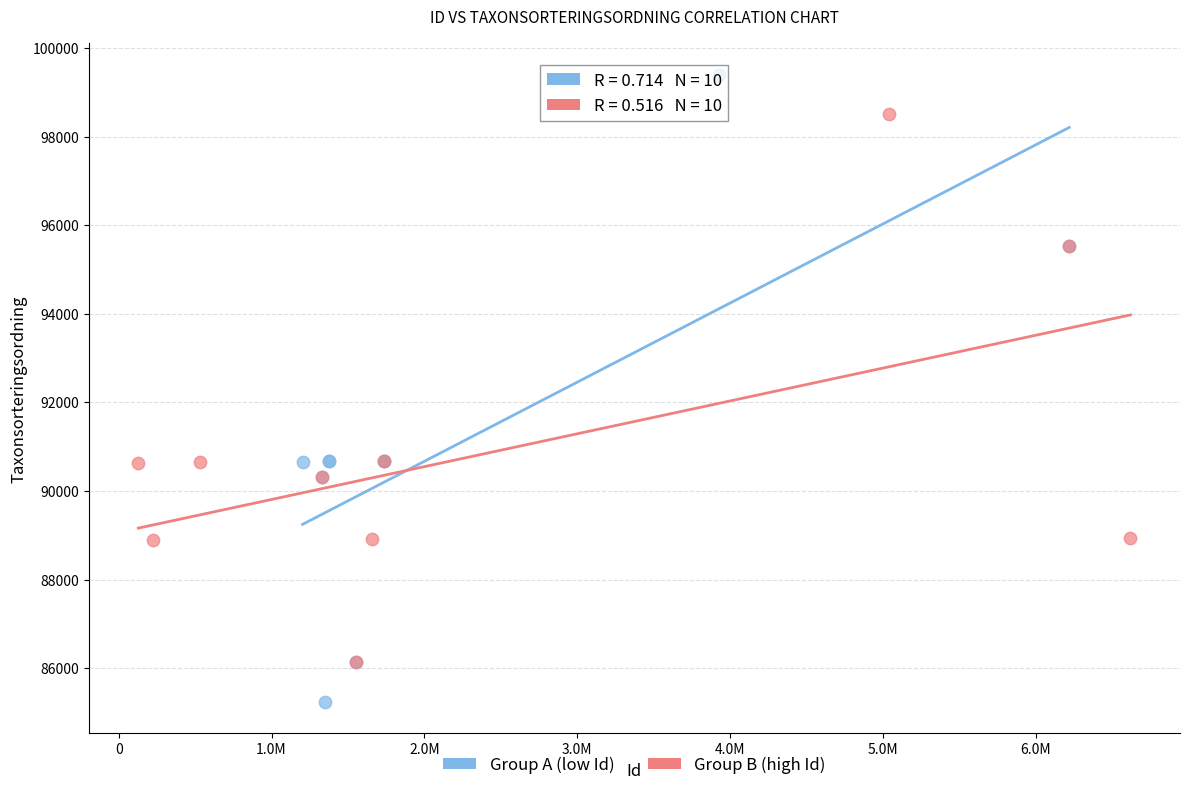

Which series has the largest Y range (max minus min)?

Group A (low Id)